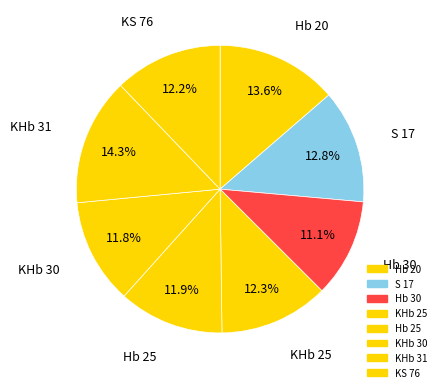

The KHb 25 slice represents 18% of the pie. True or false?

False